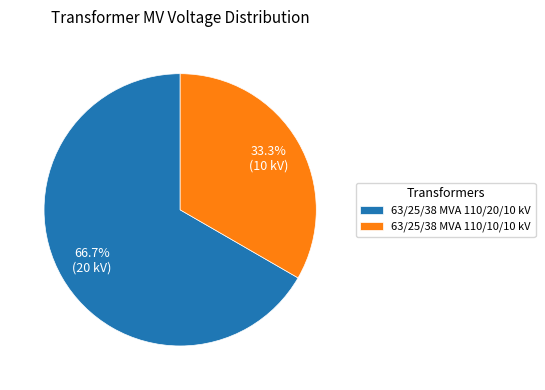

Is it true that 63/25/38 MVA 110/20/10 kV is 73% of the pie?

False